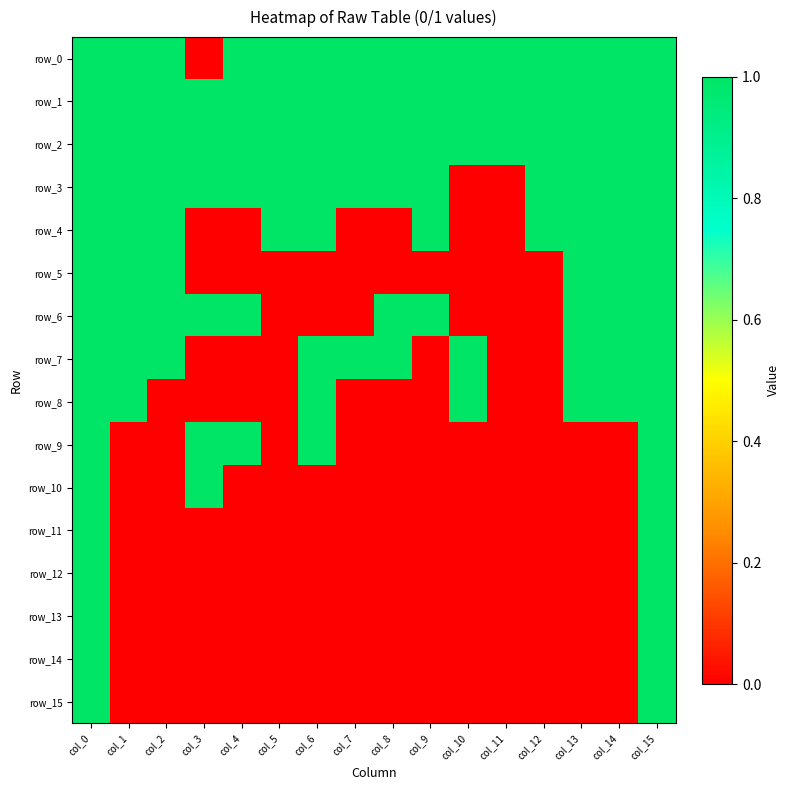

Reading right to left, list all the values displayed in this chart.

row_0: col_15=1	col_14=1	col_13=1	col_12=1	col_11=1	col_10=1	col_9=1	col_8=1	col_7=1	col_6=1	col_5=1	col_4=1	col_3=0	col_2=1	col_1=1	col_0=1
row_1: col_15=1	col_14=1	col_13=1	col_12=1	col_11=1	col_10=1	col_9=1	col_8=1	col_7=1	col_6=1	col_5=1	col_4=1	col_3=1	col_2=1	col_1=1	col_0=1
row_2: col_15=1	col_14=1	col_13=1	col_12=1	col_11=1	col_10=1	col_9=1	col_8=1	col_7=1	col_6=1	col_5=1	col_4=1	col_3=1	col_2=1	col_1=1	col_0=1
row_3: col_15=1	col_14=1	col_13=1	col_12=1	col_11=0	col_10=0	col_9=1	col_8=1	col_7=1	col_6=1	col_5=1	col_4=1	col_3=1	col_2=1	col_1=1	col_0=1
row_4: col_15=1	col_14=1	col_13=1	col_12=1	col_11=0	col_10=0	col_9=1	col_8=0	col_7=0	col_6=1	col_5=1	col_4=0	col_3=0	col_2=1	col_1=1	col_0=1
row_5: col_15=1	col_14=1	col_13=1	col_12=0	col_11=0	col_10=0	col_9=0	col_8=0	col_7=0	col_6=0	col_5=0	col_4=0	col_3=0	col_2=1	col_1=1	col_0=1
row_6: col_15=1	col_14=1	col_13=1	col_12=0	col_11=0	col_10=0	col_9=1	col_8=1	col_7=0	col_6=0	col_5=0	col_4=1	col_3=1	col_2=1	col_1=1	col_0=1
row_7: col_15=1	col_14=1	col_13=1	col_12=0	col_11=0	col_10=1	col_9=0	col_8=1	col_7=1	col_6=1	col_5=0	col_4=0	col_3=0	col_2=1	col_1=1	col_0=1
row_8: col_15=1	col_14=1	col_13=1	col_12=0	col_11=0	col_10=1	col_9=0	col_8=0	col_7=0	col_6=1	col_5=0	col_4=0	col_3=0	col_2=0	col_1=1	col_0=1
row_9: col_15=1	col_14=0	col_13=0	col_12=0	col_11=0	col_10=0	col_9=0	col_8=0	col_7=0	col_6=1	col_5=0	col_4=1	col_3=1	col_2=0	col_1=0	col_0=1
row_10: col_15=1	col_14=0	col_13=0	col_12=0	col_11=0	col_10=0	col_9=0	col_8=0	col_7=0	col_6=0	col_5=0	col_4=0	col_3=1	col_2=0	col_1=0	col_0=1
row_11: col_15=1	col_14=0	col_13=0	col_12=0	col_11=0	col_10=0	col_9=0	col_8=0	col_7=0	col_6=0	col_5=0	col_4=0	col_3=0	col_2=0	col_1=0	col_0=1
row_12: col_15=1	col_14=0	col_13=0	col_12=0	col_11=0	col_10=0	col_9=0	col_8=0	col_7=0	col_6=0	col_5=0	col_4=0	col_3=0	col_2=0	col_1=0	col_0=1
row_13: col_15=1	col_14=0	col_13=0	col_12=0	col_11=0	col_10=0	col_9=0	col_8=0	col_7=0	col_6=0	col_5=0	col_4=0	col_3=0	col_2=0	col_1=0	col_0=1
row_14: col_15=1	col_14=0	col_13=0	col_12=0	col_11=0	col_10=0	col_9=0	col_8=0	col_7=0	col_6=0	col_5=0	col_4=0	col_3=0	col_2=0	col_1=0	col_0=1
row_15: col_15=1	col_14=0	col_13=0	col_12=0	col_11=0	col_10=0	col_9=0	col_8=0	col_7=0	col_6=0	col_5=0	col_4=0	col_3=0	col_2=0	col_1=0	col_0=1